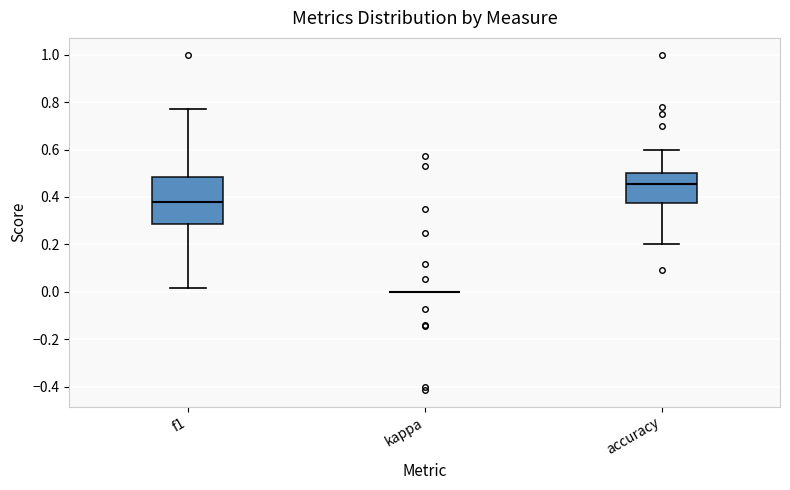

Reading left to right, read every box against the y-axis: the position of its median line, the range the box covers, and the ends of its whiskers. The values are not printed on the chart, so give them approximately, as read against the axis.

f1: median 0.38, box 0.28 to 0.48, whiskers 0.02 to 0.78
kappa: box collapsed to a line at 0.00, whiskers 0.00 to 0.00
accuracy: median 0.46, box 0.38 to 0.50, whiskers 0.20 to 0.60